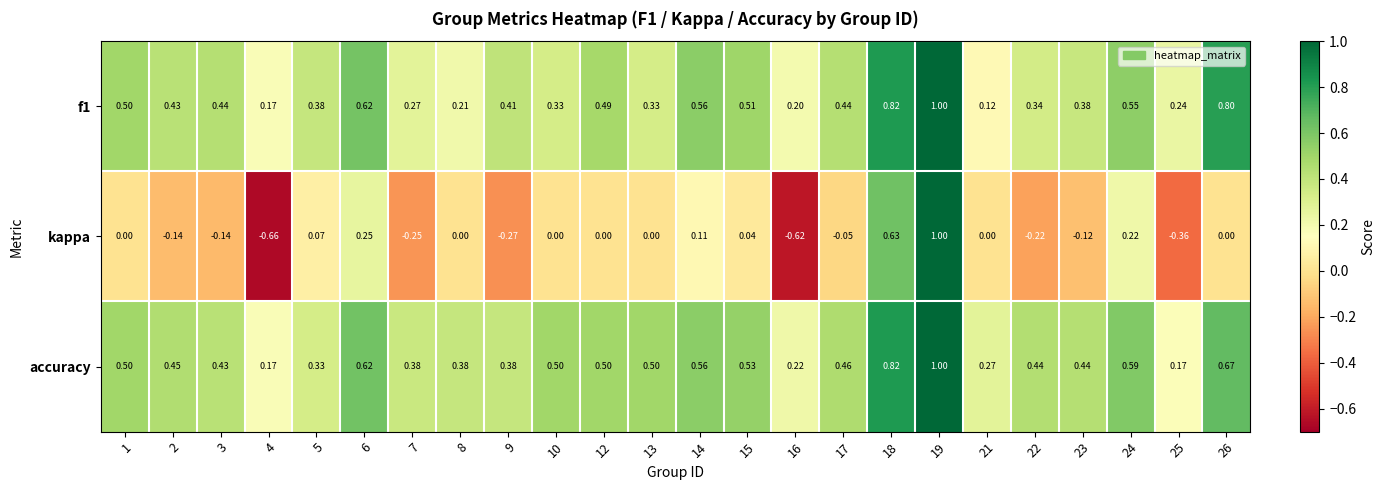

Count the number of data series in this chart.

3